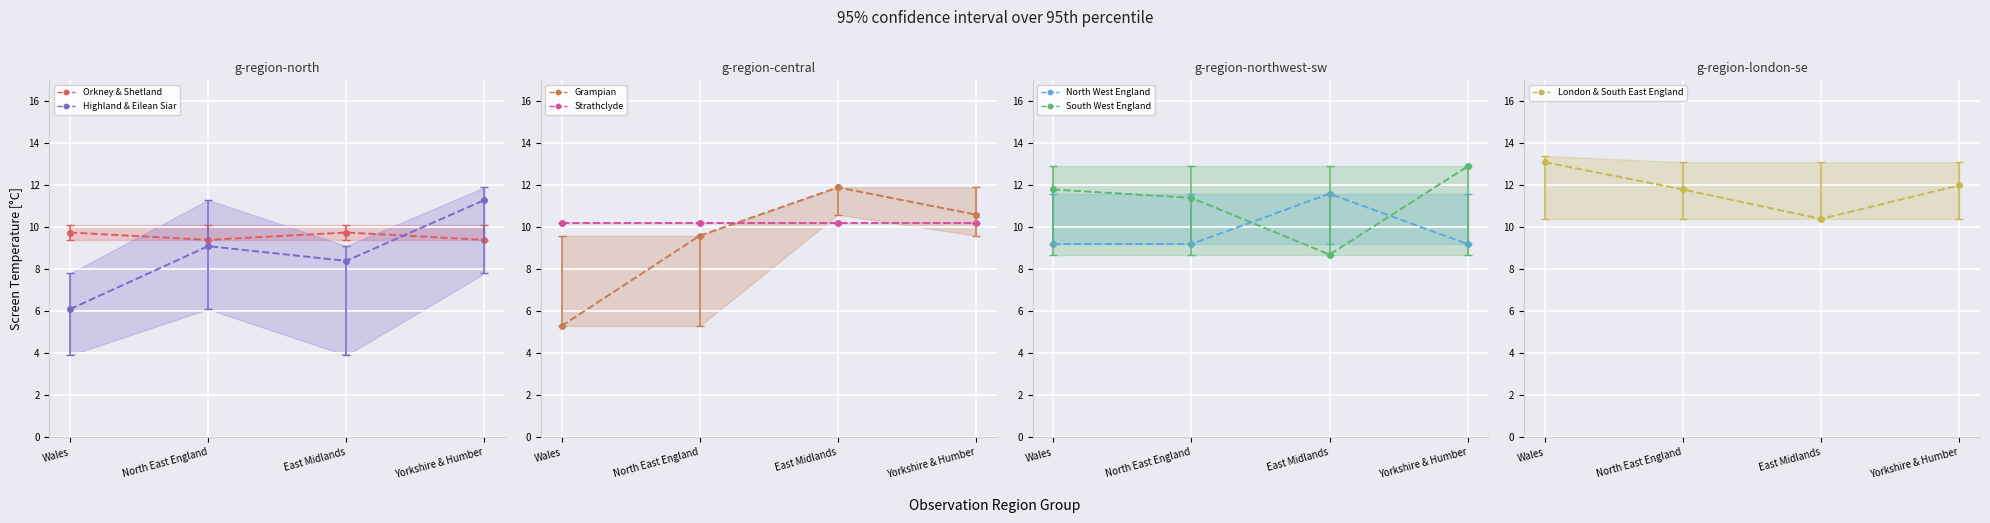

At which label does London & South East England reach its minimum?

East Midlands